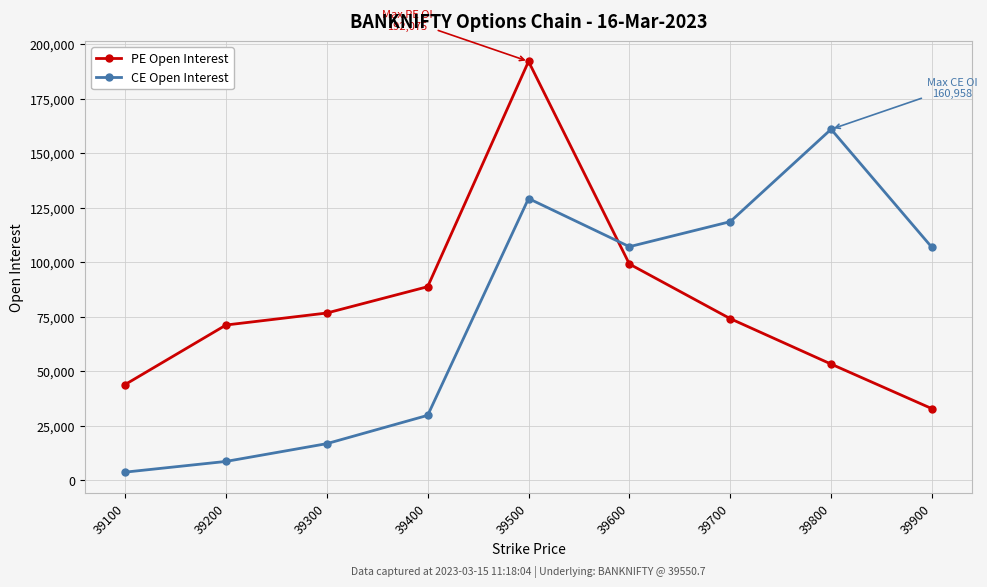

What is the value of the PE Open Interest point at the 1st from the left?

43852